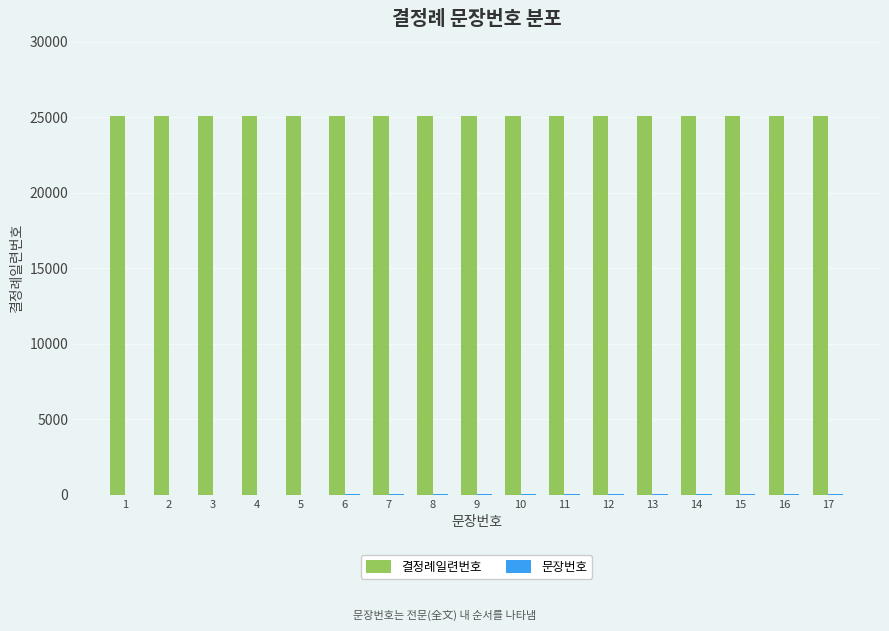

Which series has the largest total across all categories?

결정례일련번호